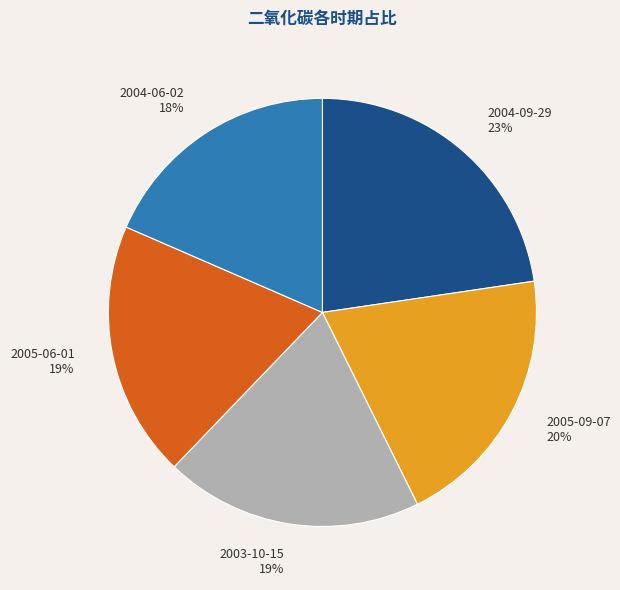

To the nearest percent, what portion does 2005-06-01 represent?

19%